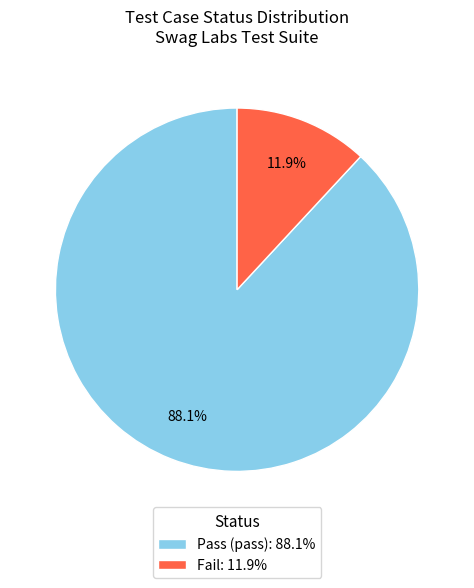

What portion of the pie excludes Fail: 11.9%?

88.1%